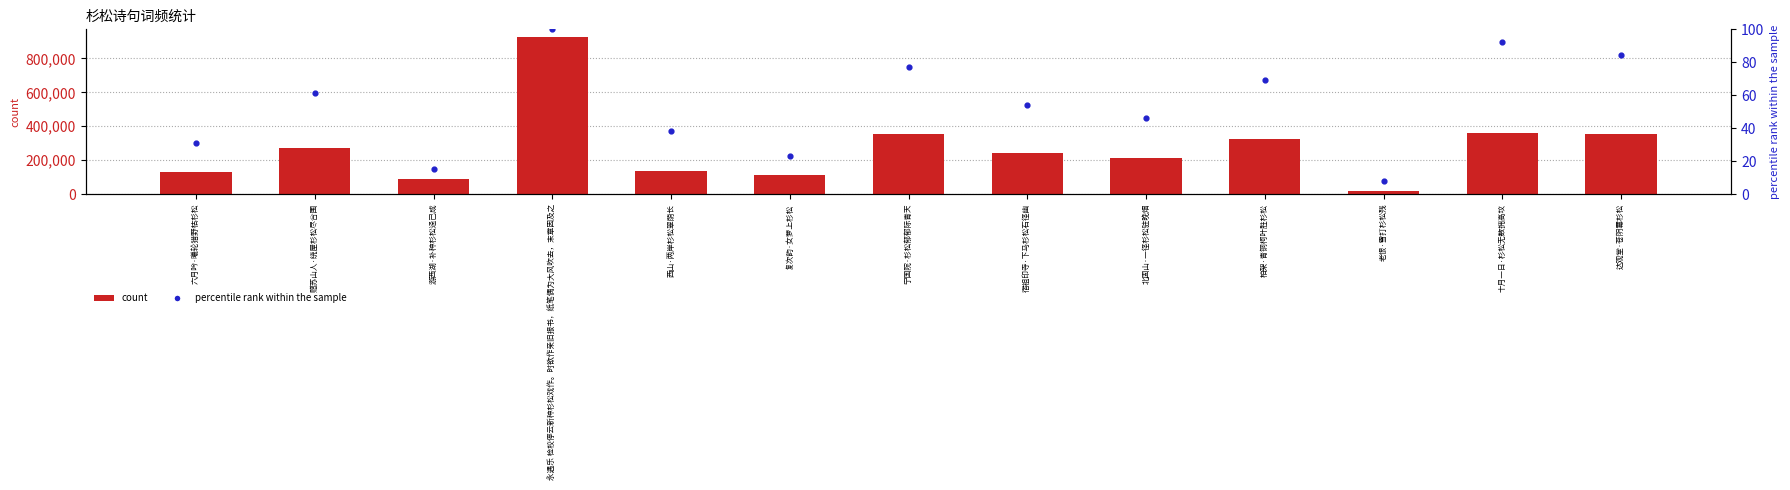

At how many categories does at least one series exceed 855579?

1